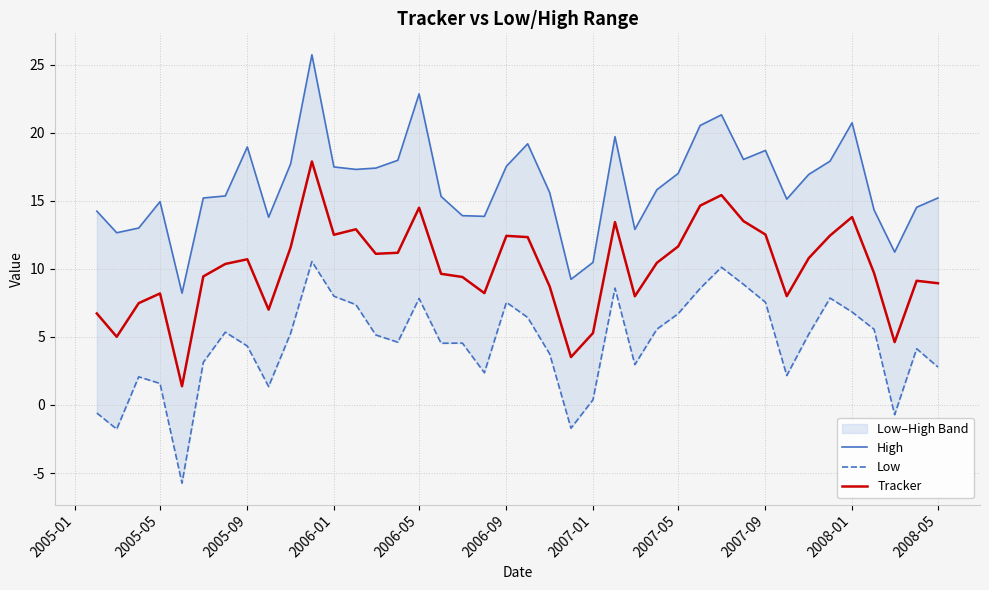

How many values in the High series are below 15?

14